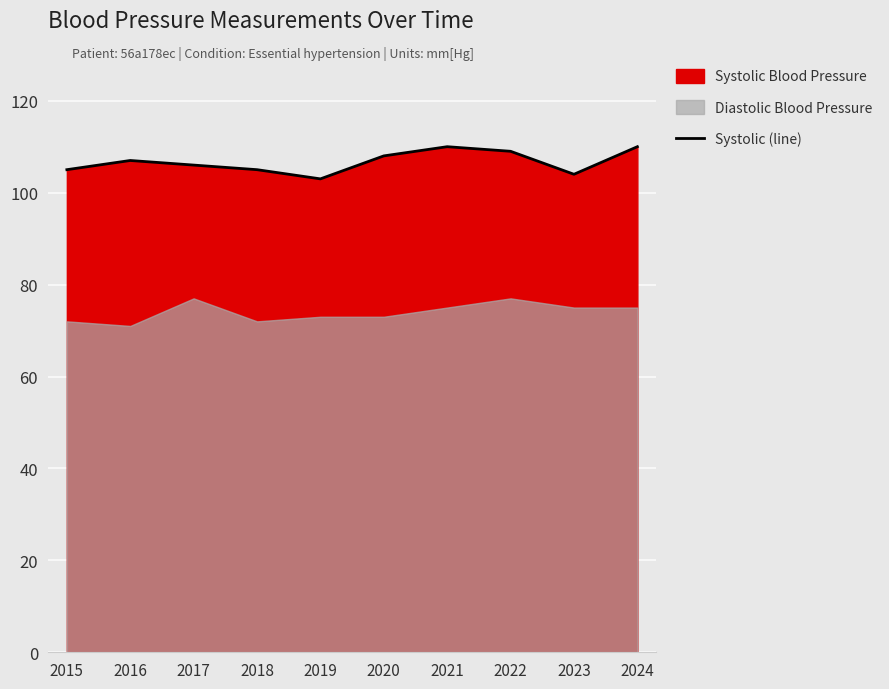

What is the sum of all values?

1067